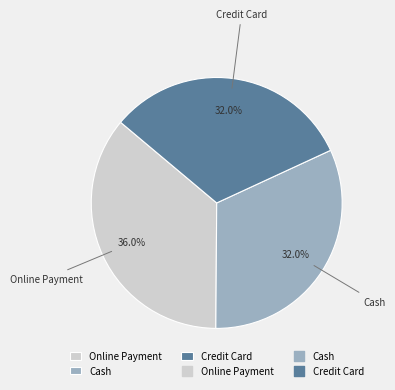

To the nearest percent, what portion does Cash represent?

32%